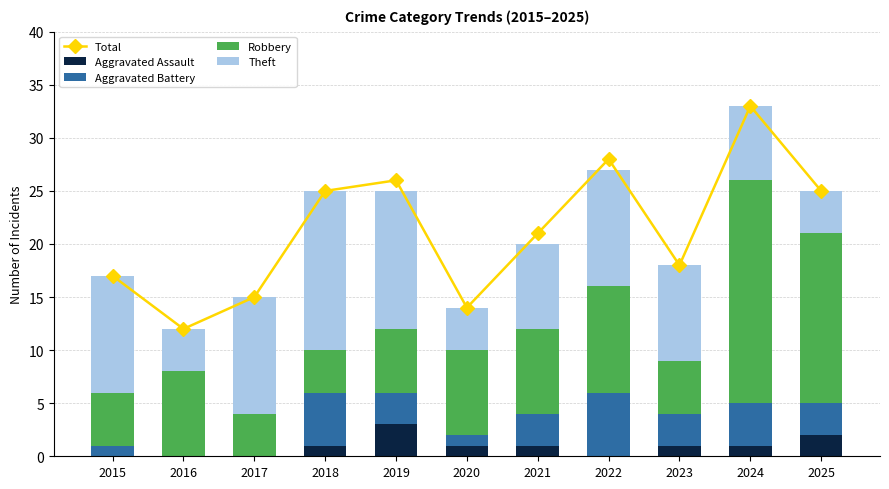

What is the difference between the highest and lowest values at 2025?

23